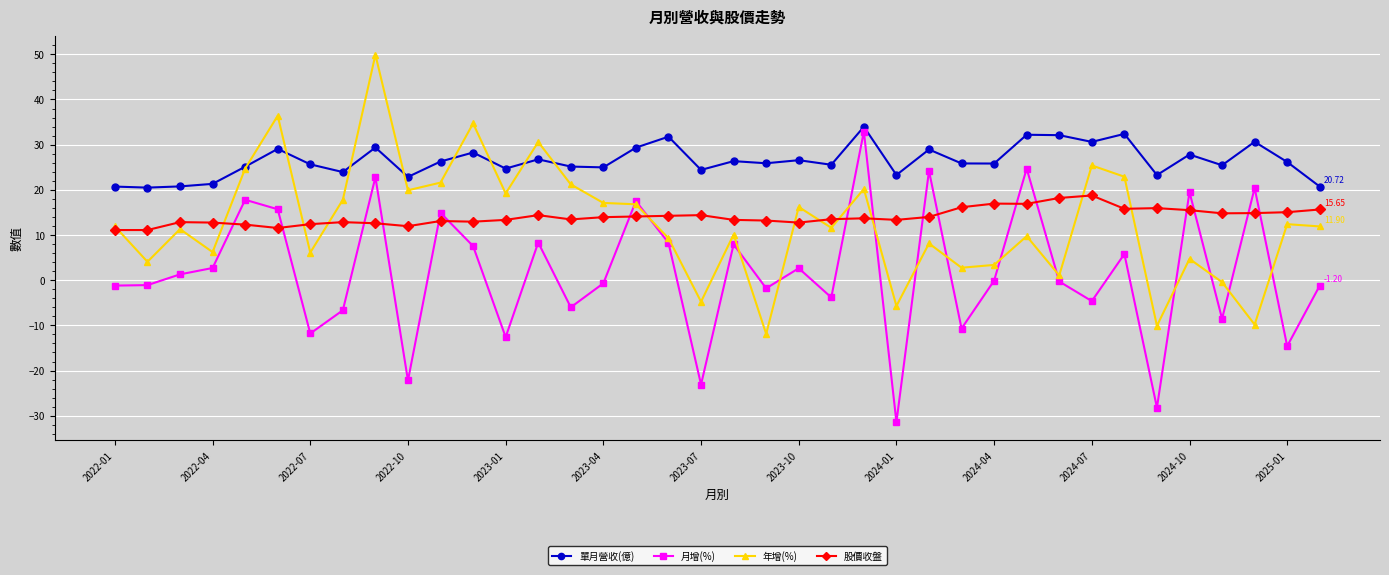

Count the number of data series in this chart.

4